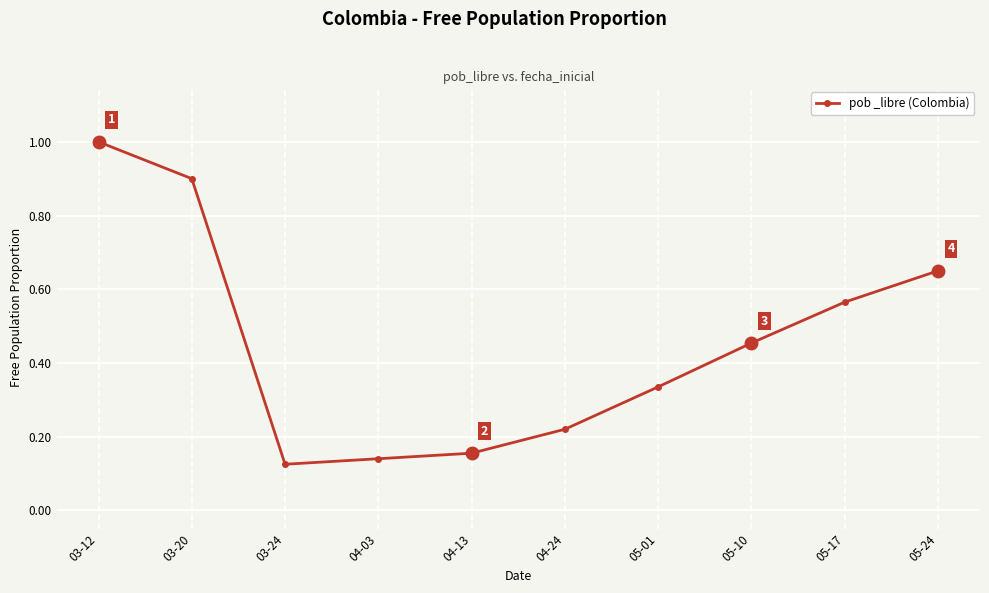

What is the maximum value shown in the chart?

1.0